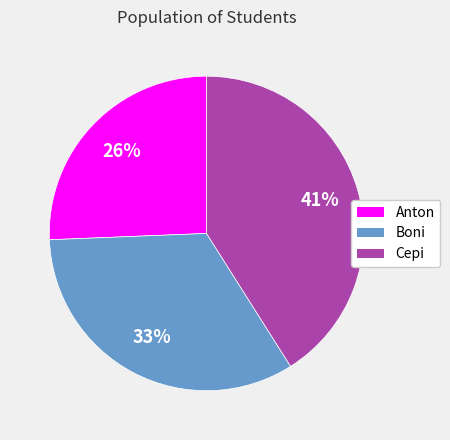

To the nearest percent, what percentage of the pie is Anton?

26%